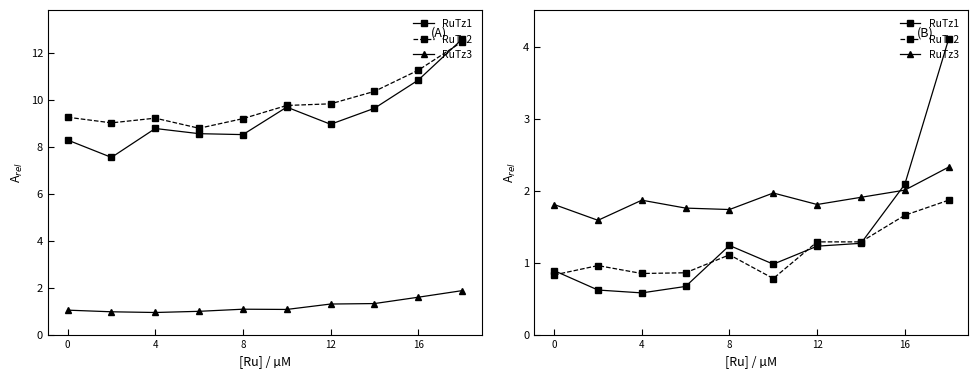

Is the value of RuTz2 at 4 greater than the value of RuTz3 at 9?

No